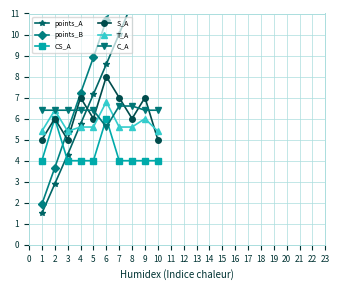

Read the S_A value at 9.

7.0